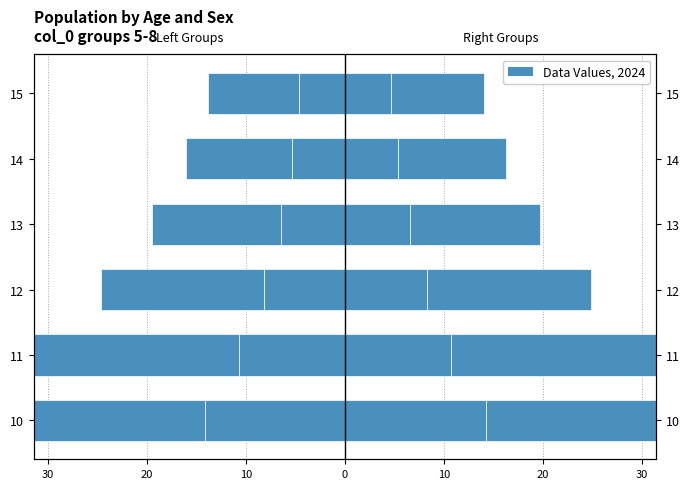

True or false: Group 5 has a value of -5.4 at 14.

True